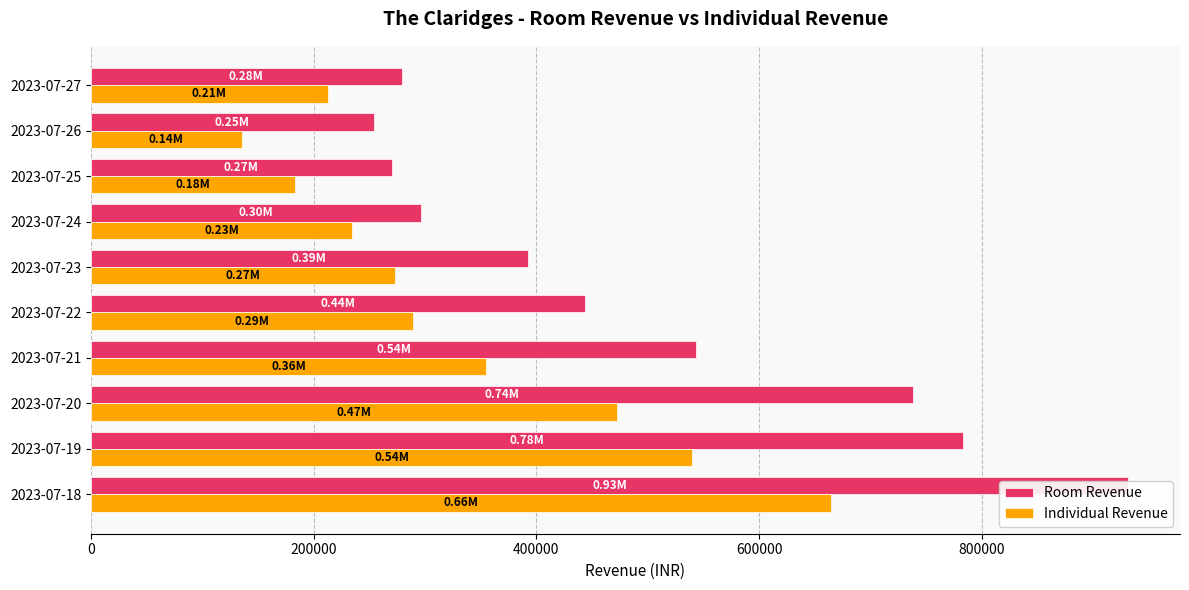

Are the bars grouped side by side (vs. stacked)?

Yes